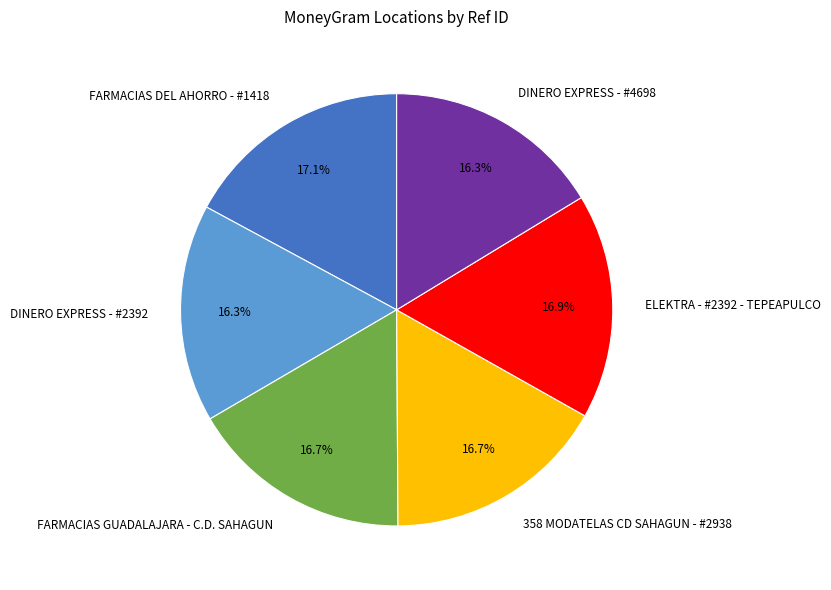

True or false: FARMACIAS DEL AHORRO - #1418 accounts for 17% of the total.

True